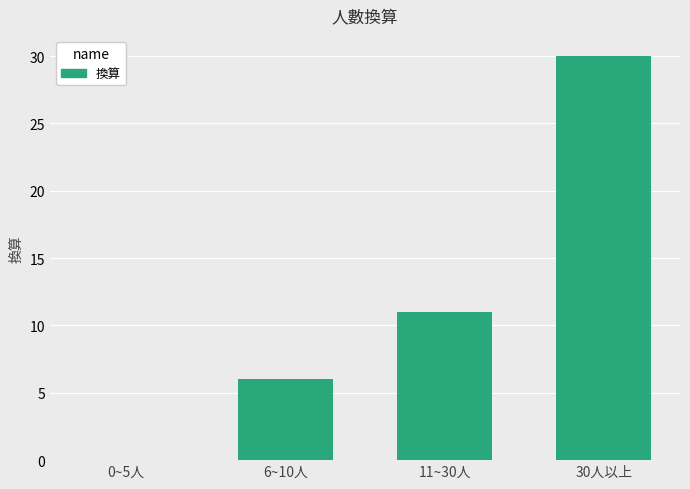

Is it true that the value at 6~10人 is 6?

True